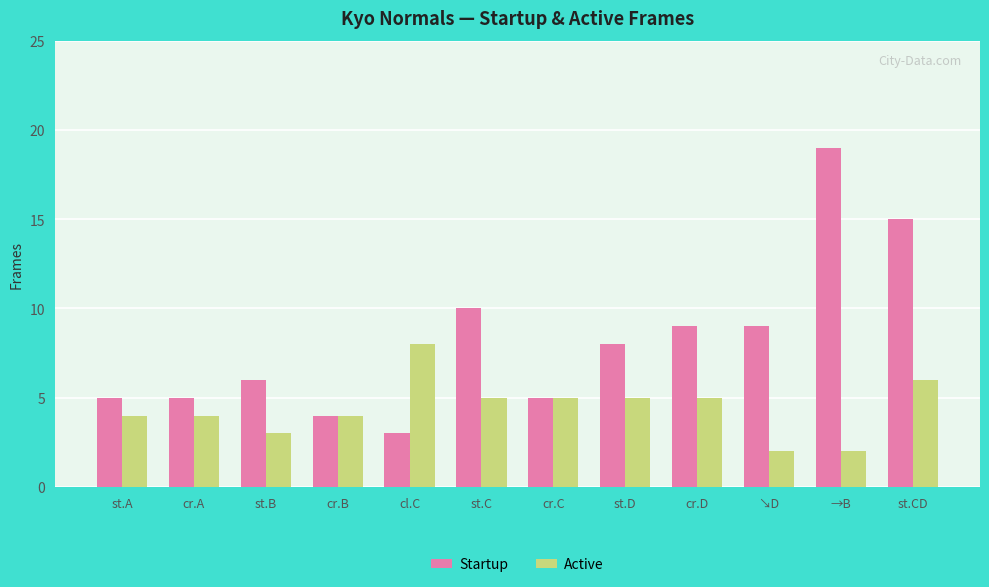

Read the Active value at cr.C.

5